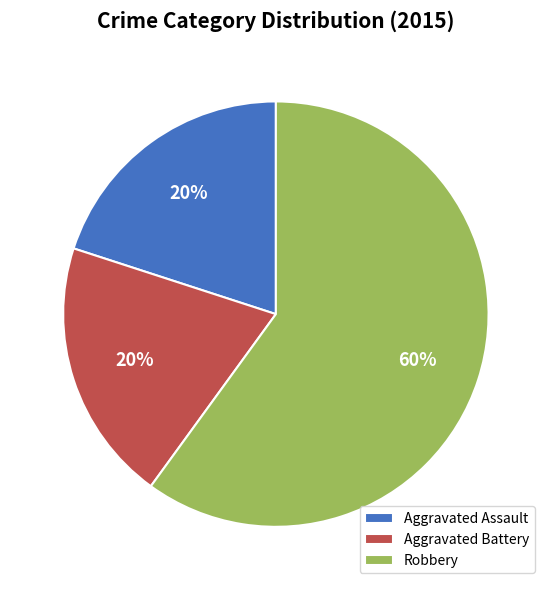

How many segments does this pie chart have?

3